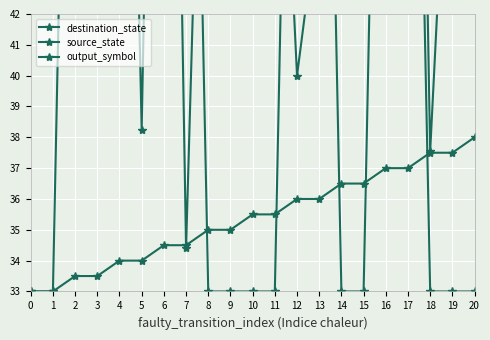

Reading left to right, list all the values displayed in this chart.

destination_state: 0=65.9	1=47.0	2=43.1	3=49.1	4=70.8	5=38.2	6=77.1	7=34.4	8=59.6	9=67.7	10=66.9	11=55.0	12=40.0	13=45.6	14=44.2	15=65.5	16=50.8	17=77.4	18=37.5	19=51.9	20=64.5
source_state: 0=33.0	1=33.0	2=33.5	3=33.5	4=34.0	5=34.0	6=34.5	7=34.5	8=35.0	9=35.0	10=35.5	11=35.5	12=36.0	13=36.0	14=36.5	15=36.5	16=37.0	17=37.0	18=37.5	19=37.5	20=38.0
output_symbol: 0=33.0	1=33.0	2=68.0	3=68.0	4=68.0	5=68.0	6=68.0	7=68.0	8=33.0	9=33.0	10=33.0	11=33.0	12=68.0	13=68.0	14=33.0	15=33.0	16=68.0	17=68.0	18=33.0	19=33.0	20=33.0